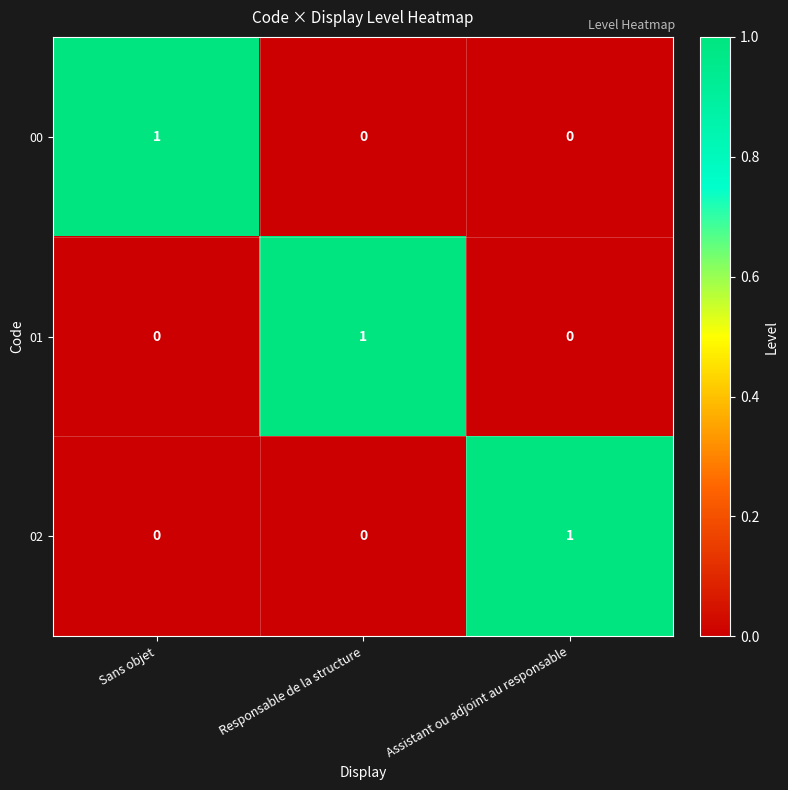

Reading left to right, transcribe all the data shown in this chart.

00: Sans objet=1	Responsable de la structure=0	Assistant ou adjoint au responsable=0
01: Sans objet=0	Responsable de la structure=1	Assistant ou adjoint au responsable=0
02: Sans objet=0	Responsable de la structure=0	Assistant ou adjoint au responsable=1